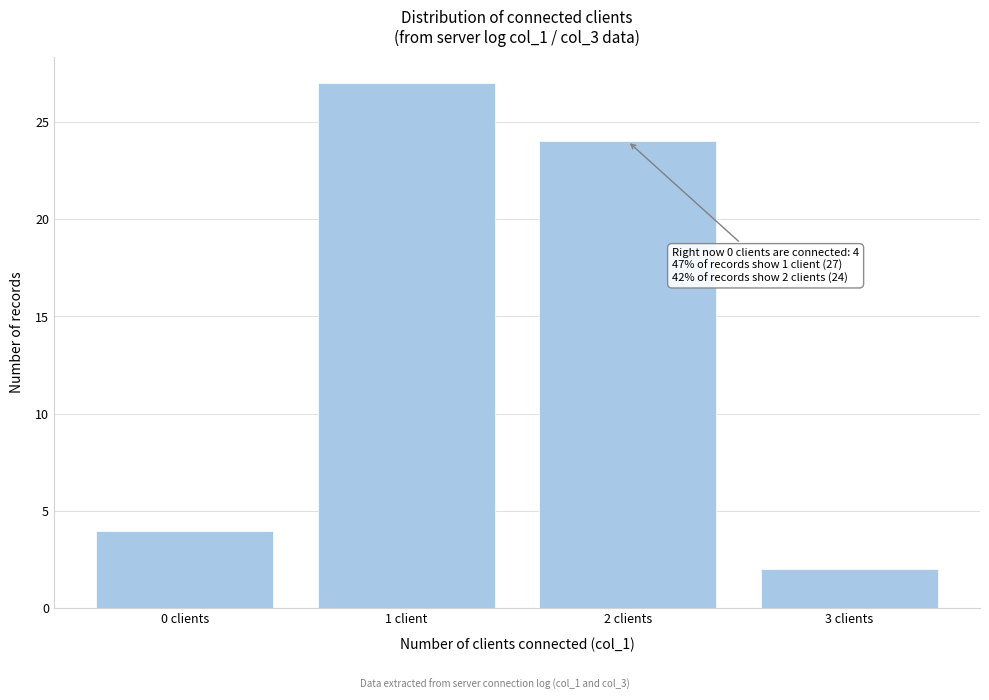

Reading left to right, list all the values displayed in this chart.

4	27	24	2